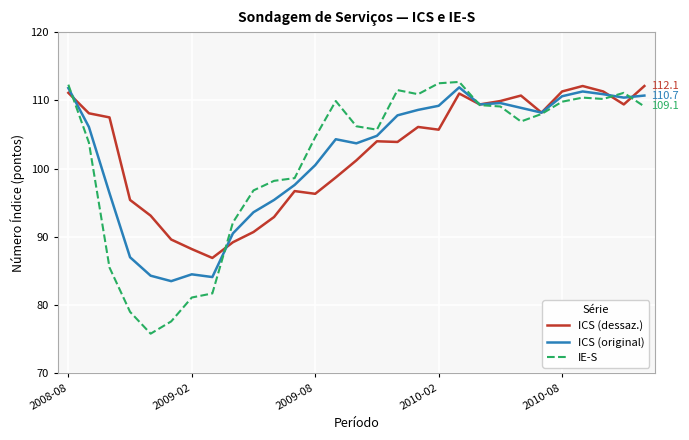

What is the lowest value of the ICS (dessaz.) series?

86.9